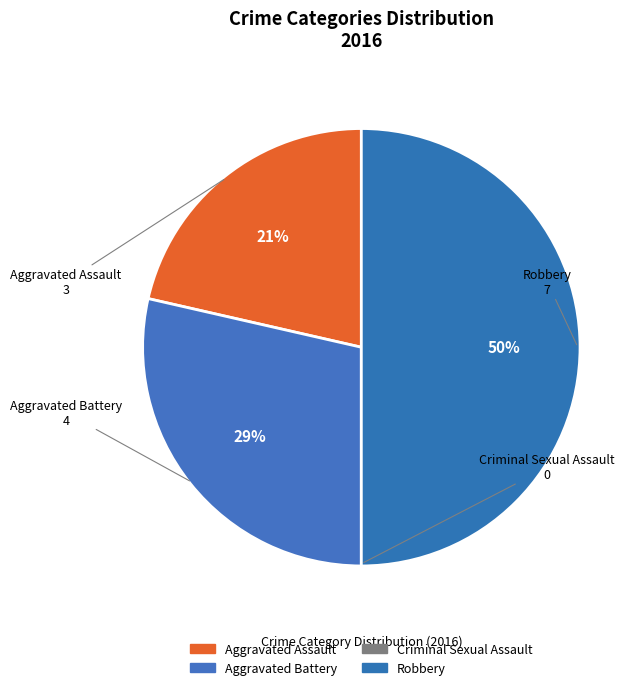

To the nearest percent, what is the combined percentage of Aggravated Battery and Robbery?

79%